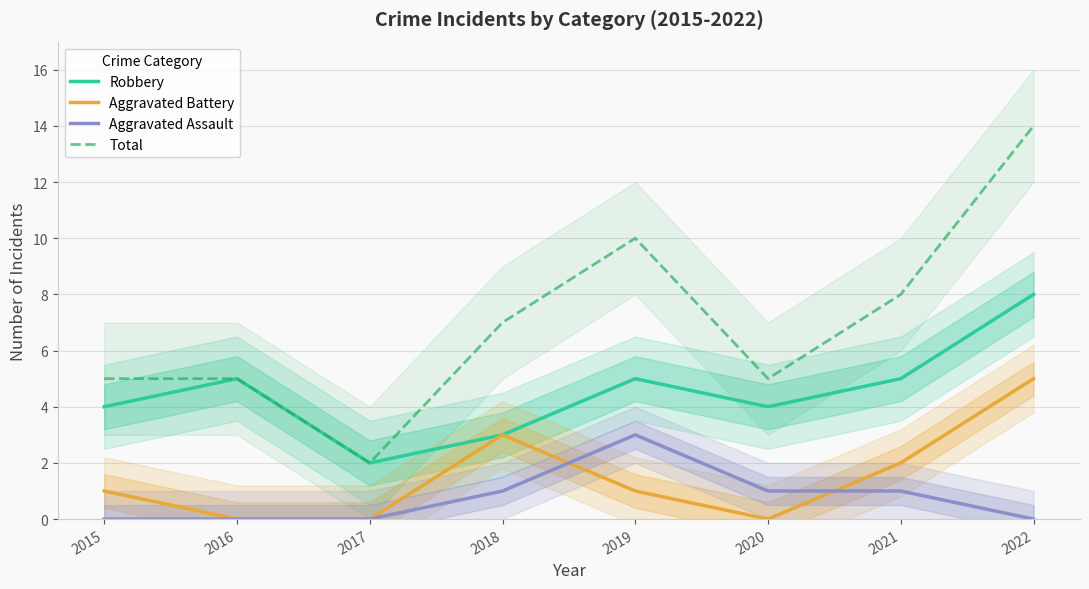

Rank the series at 2017 from lowest to highest value.

Aggravated Battery, Aggravated Assault, Robbery, Total